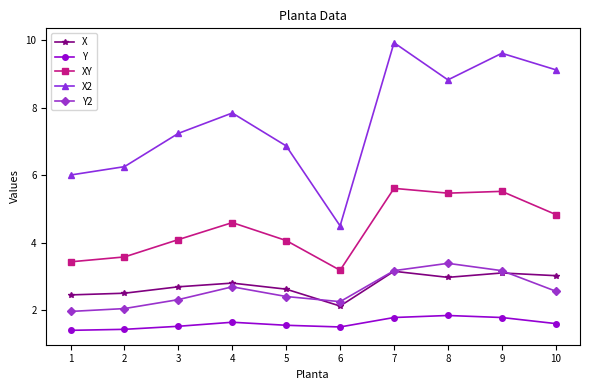

In Y2, how many points are lower than both neighbors (excluding endpoints)?

1